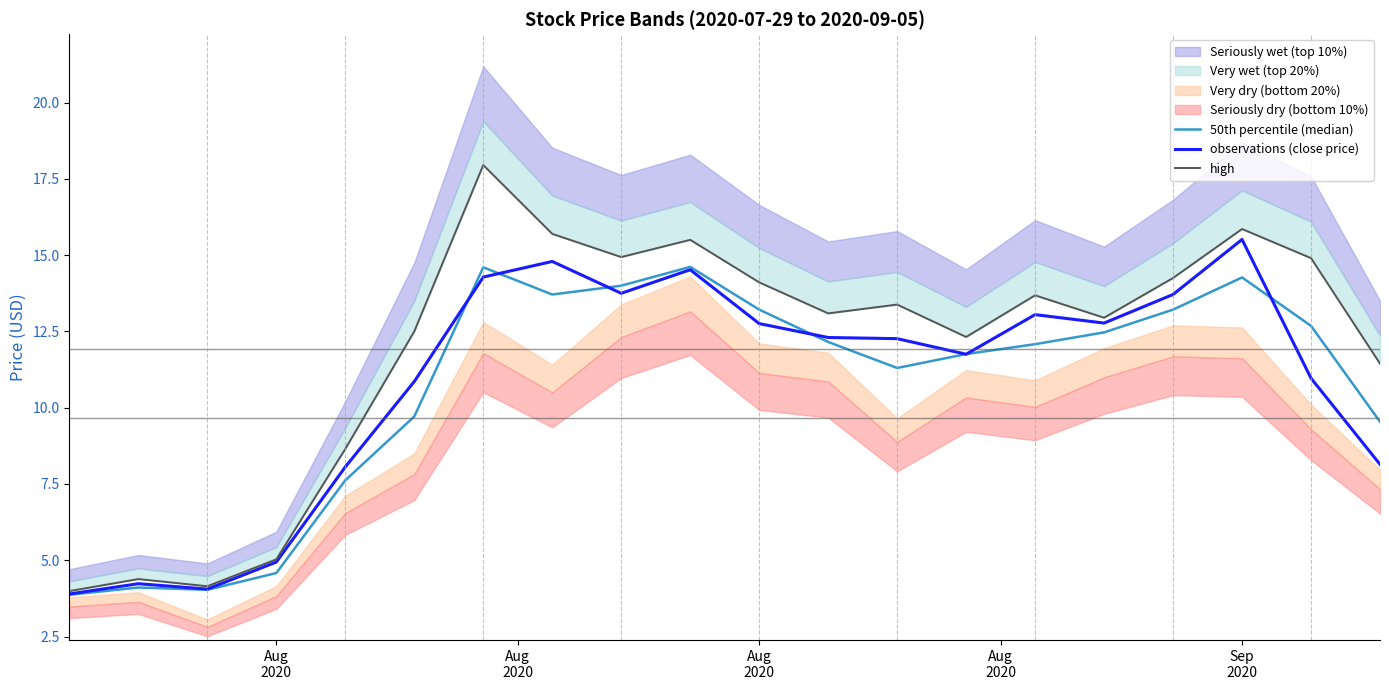

Count the number of categories in the chart.

20